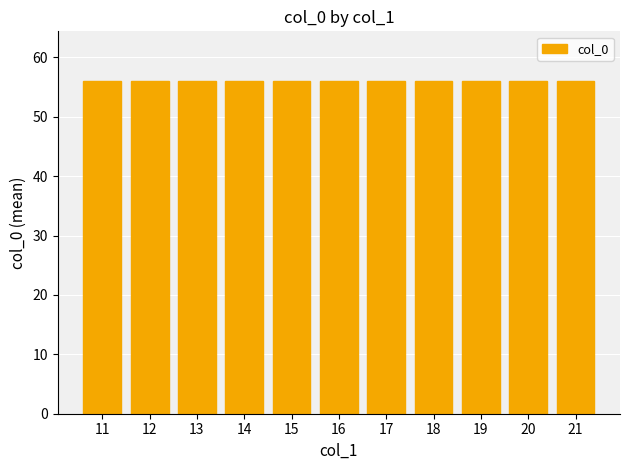

How many distinct data groups are displayed?

1